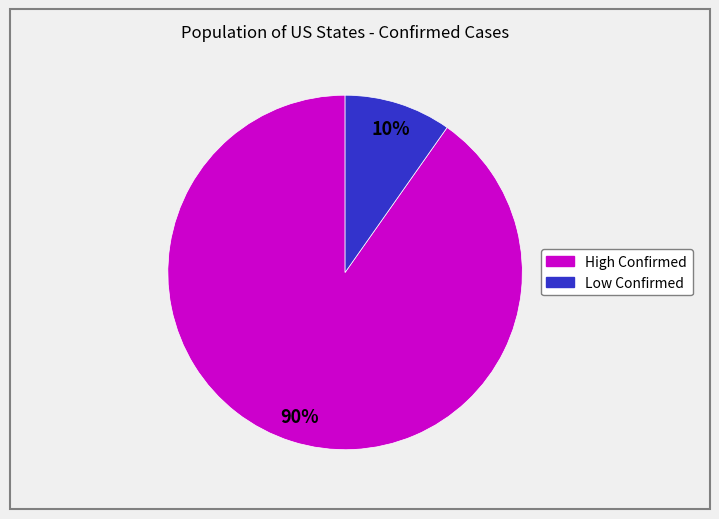

To the nearest percent, what is the difference between the largest and smallest slice percentages?

80%